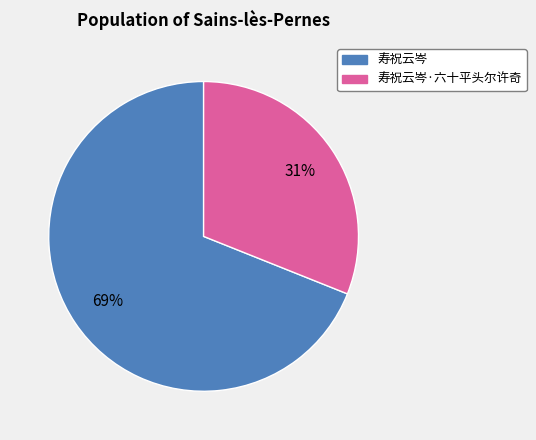

To the nearest percent, what is the difference between the largest and smallest slice percentages?

38%